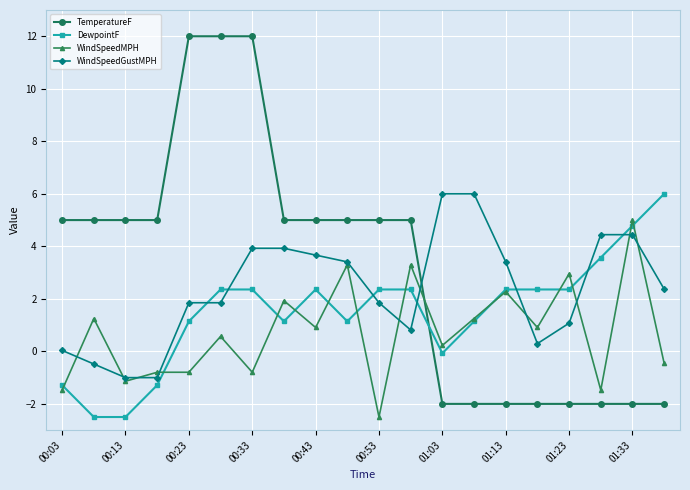

True or false: WindSpeedMPH has more than 2 interior local peaks.

True